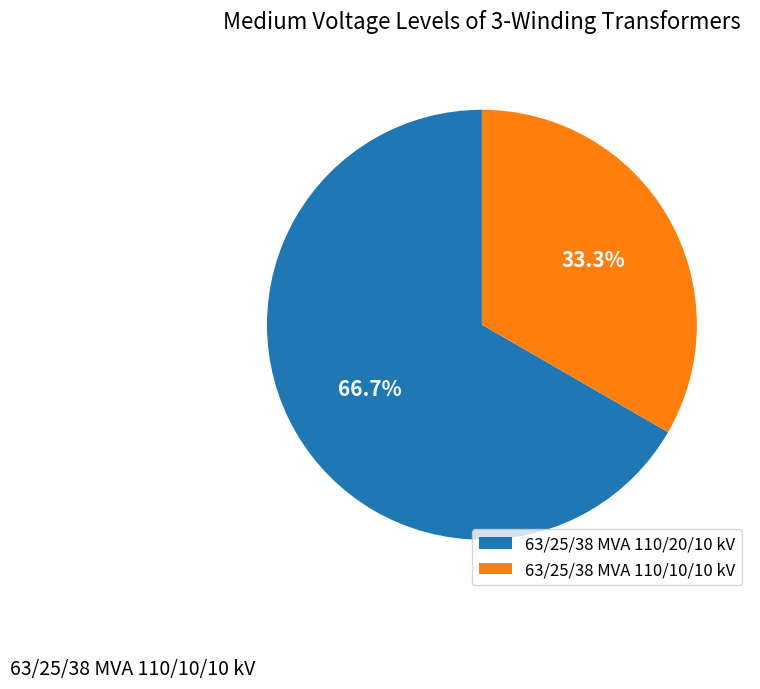

To the nearest percent, what is the difference between the 63/25/38 MVA 110/10/10 kV and 63/25/38 MVA 110/20/10 kV slice percentages?

33%